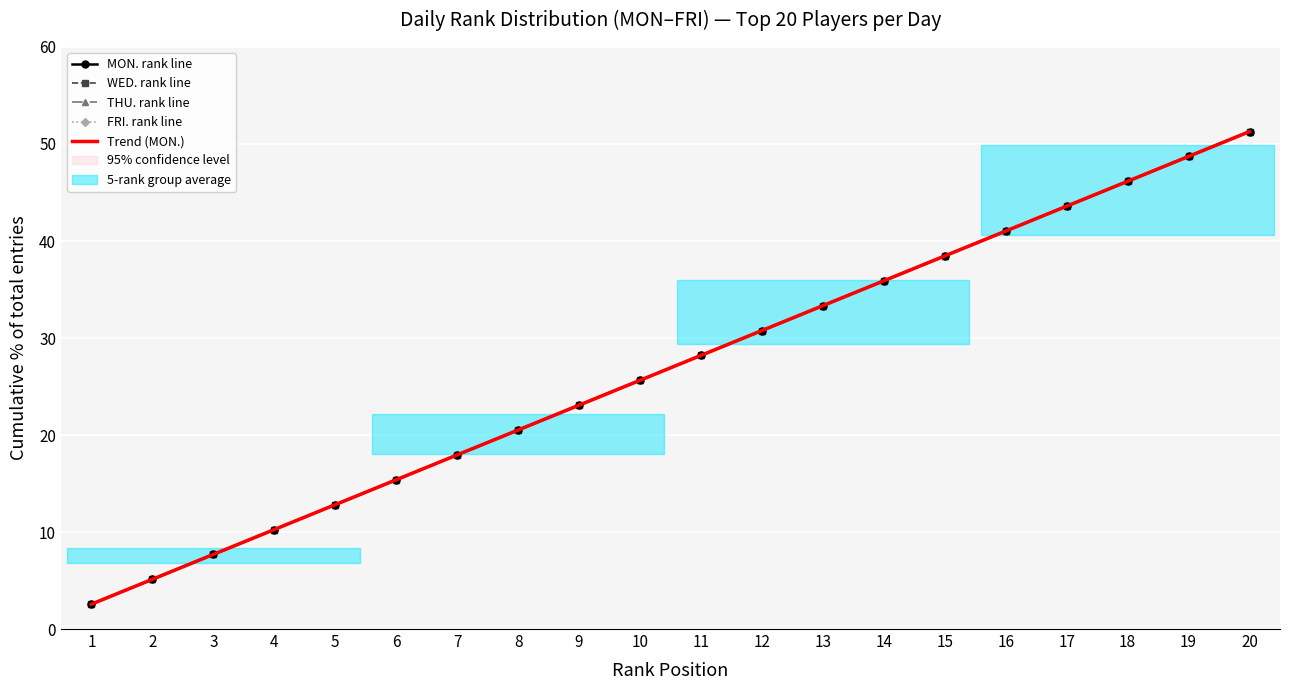

Is this an area chart (filled region under the line)?

No